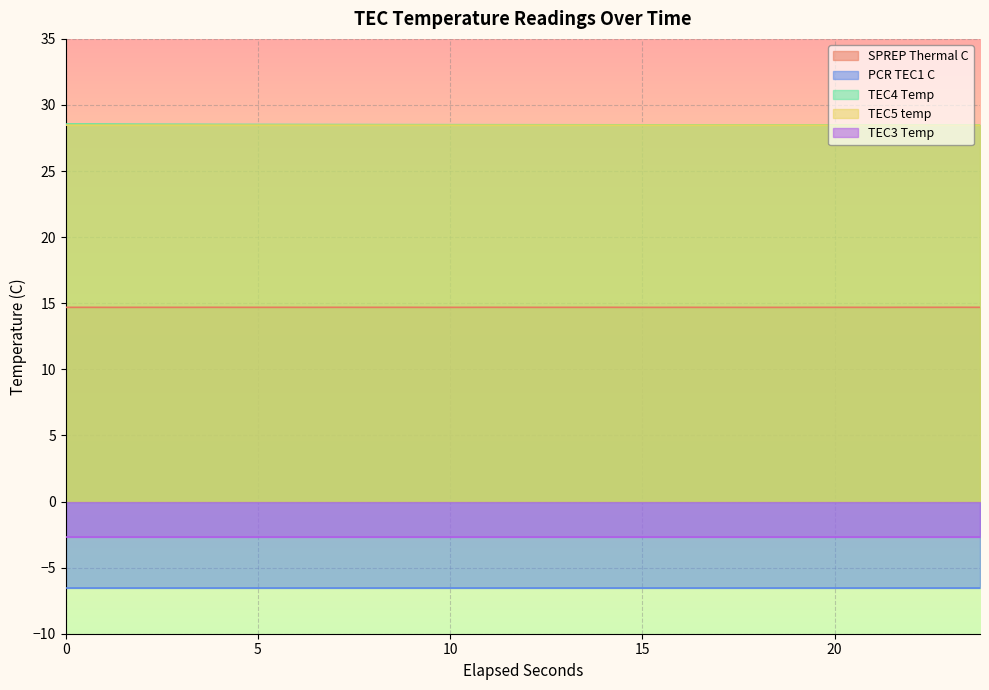

True or false: SPREP Thermal C and TEC4 Temp intersect in this chart.

False